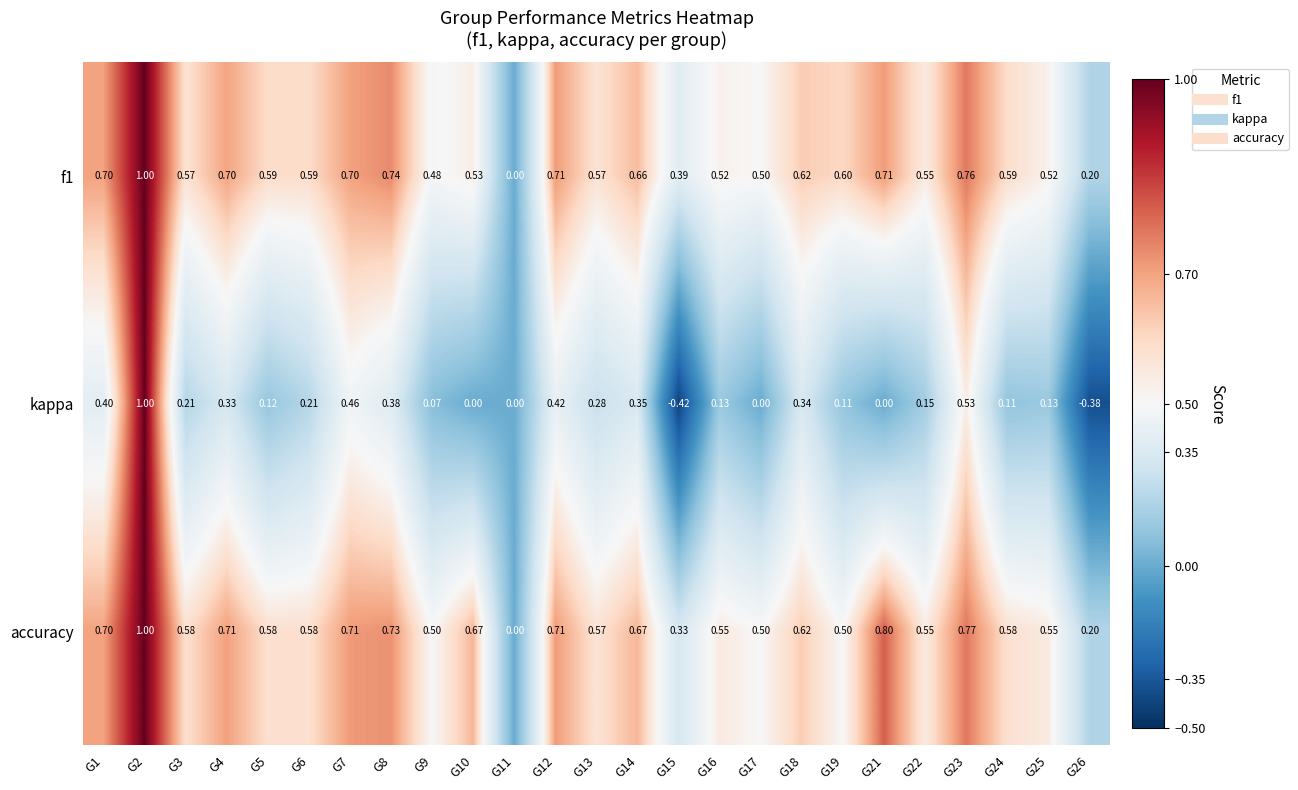

Which series has the widest spread of values?

kappa